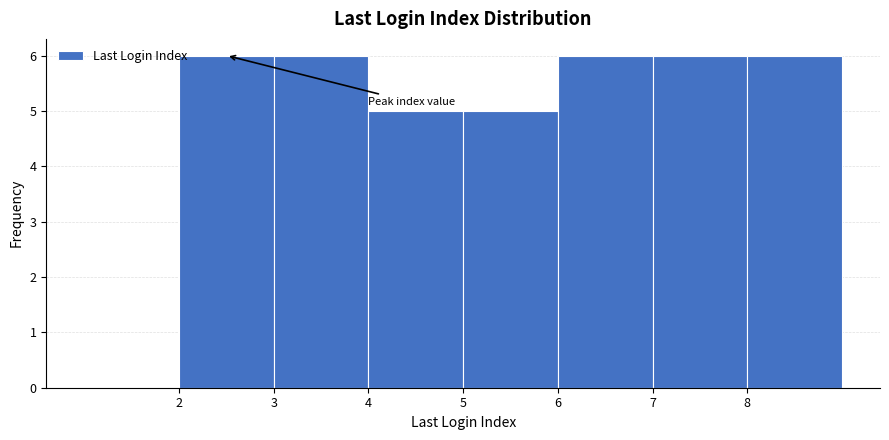

Reading left to right, list every bar in this chart as the range it spans on the x-axis followed by its height. The values are not printed on the chart, so give them approximately, as read against the axis.

1 to 2: 0
2 to 3: 6
3 to 4: 6
4 to 5: 5
5 to 6: 5
6 to 7: 6
7 to 8: 6
8 to 9: 6